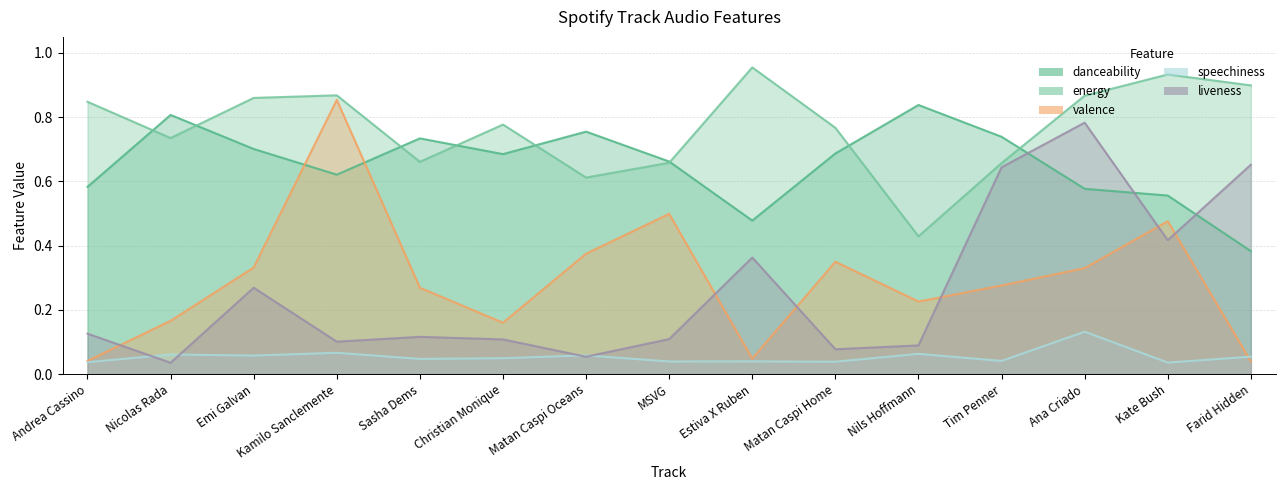

Reading left to right, transcribe all the data shown in this chart.

danceability: Andrea Cassino=0.6	Nicolas Rada=0.8	Emi Galvan=0.7	Kamilo Sanclemente=0.6	Sasha Dems=0.7	Christian Monique=0.7	Matan Caspi Oceans=0.8	MSVG=0.7	Estiva X Ruben=0.5	Matan Caspi Home=0.7	Nils Hoffmann=0.8	Tim Penner=0.7	Ana Criado=0.6	Kate Bush=0.6	Farid Hidden=0.4
energy: Andrea Cassino=0.8	Nicolas Rada=0.7	Emi Galvan=0.9	Kamilo Sanclemente=0.9	Sasha Dems=0.7	Christian Monique=0.8	Matan Caspi Oceans=0.6	MSVG=0.7	Estiva X Ruben=1.0	Matan Caspi Home=0.8	Nils Hoffmann=0.4	Tim Penner=0.7	Ana Criado=0.9	Kate Bush=0.9	Farid Hidden=0.9
valence: Andrea Cassino=0.0	Nicolas Rada=0.2	Emi Galvan=0.3	Kamilo Sanclemente=0.9	Sasha Dems=0.3	Christian Monique=0.2	Matan Caspi Oceans=0.4	MSVG=0.5	Estiva X Ruben=0.0	Matan Caspi Home=0.3	Nils Hoffmann=0.2	Tim Penner=0.3	Ana Criado=0.3	Kate Bush=0.5	Farid Hidden=0.0
speechiness: Andrea Cassino=0.0	Nicolas Rada=0.1	Emi Galvan=0.1	Kamilo Sanclemente=0.1	Sasha Dems=0.0	Christian Monique=0.0	Matan Caspi Oceans=0.1	MSVG=0.0	Estiva X Ruben=0.0	Matan Caspi Home=0.0	Nils Hoffmann=0.1	Tim Penner=0.0	Ana Criado=0.1	Kate Bush=0.0	Farid Hidden=0.1
liveness: Andrea Cassino=0.1	Nicolas Rada=0.0	Emi Galvan=0.3	Kamilo Sanclemente=0.1	Sasha Dems=0.1	Christian Monique=0.1	Matan Caspi Oceans=0.1	MSVG=0.1	Estiva X Ruben=0.4	Matan Caspi Home=0.1	Nils Hoffmann=0.1	Tim Penner=0.6	Ana Criado=0.8	Kate Bush=0.4	Farid Hidden=0.7